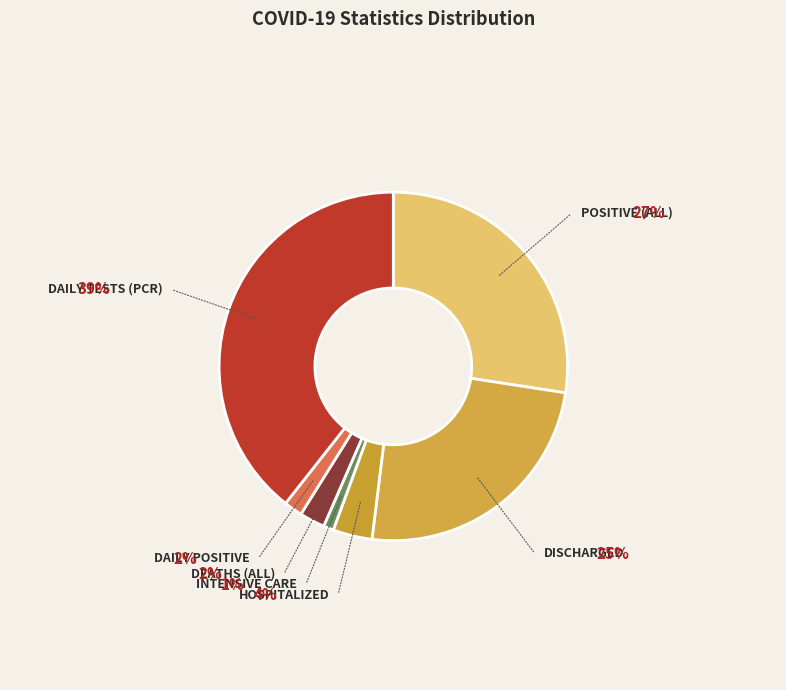

Count the number of slices in the pie.

7